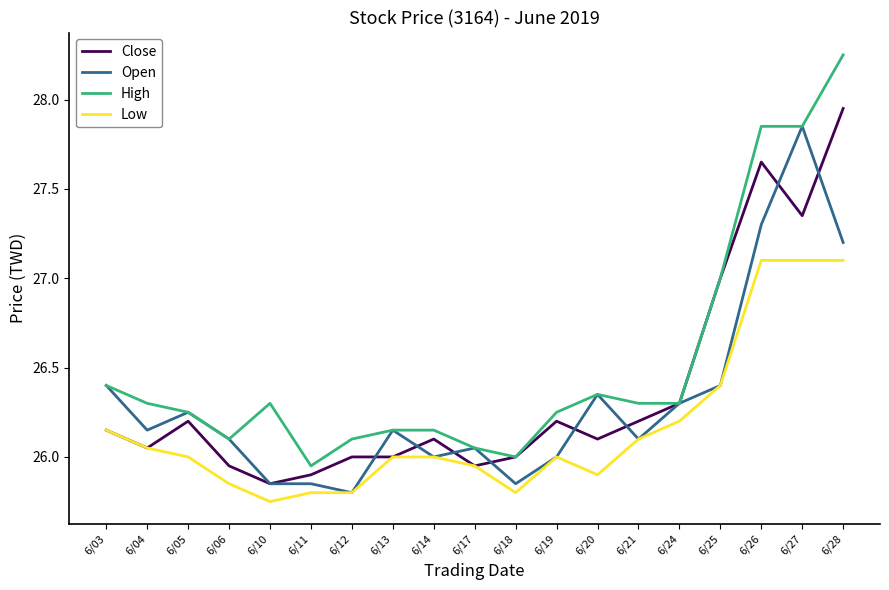

What is the total value across all series at 6/20?

104.7